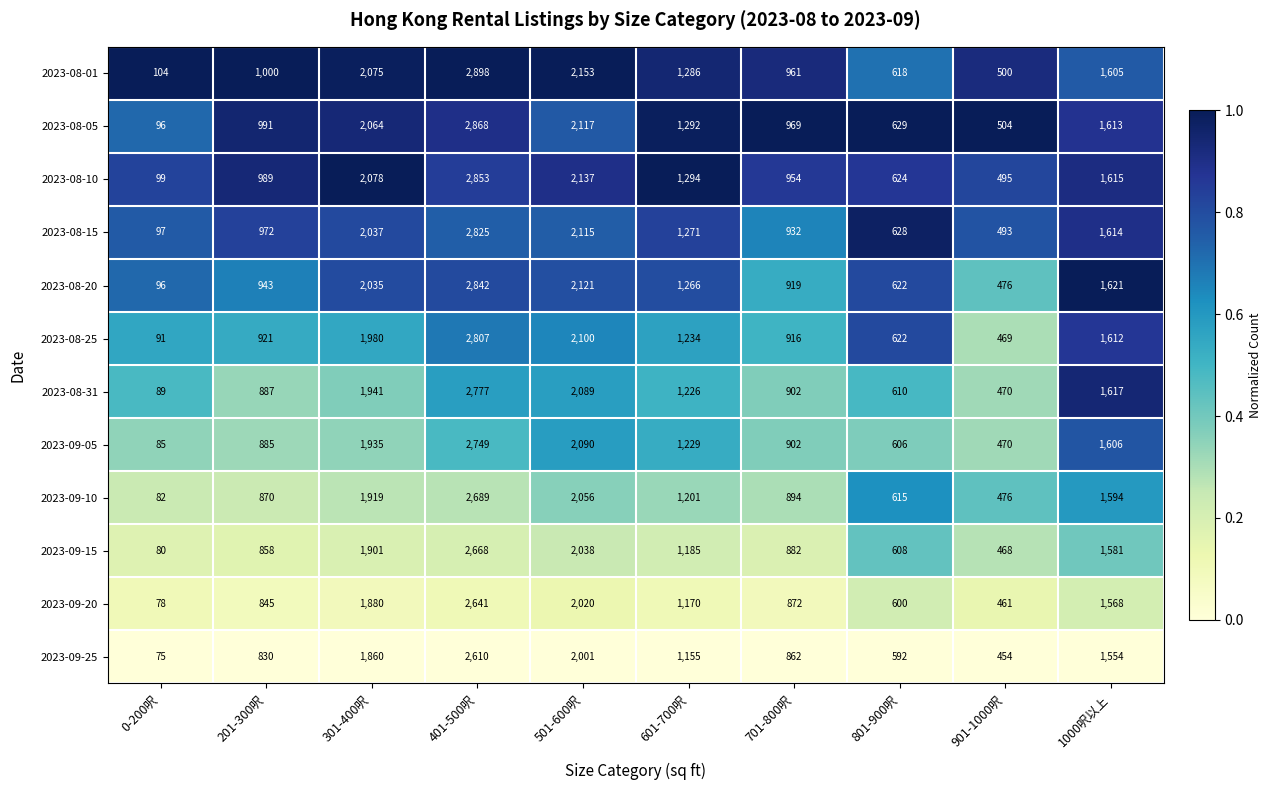

What is the greatest value displayed?

2898